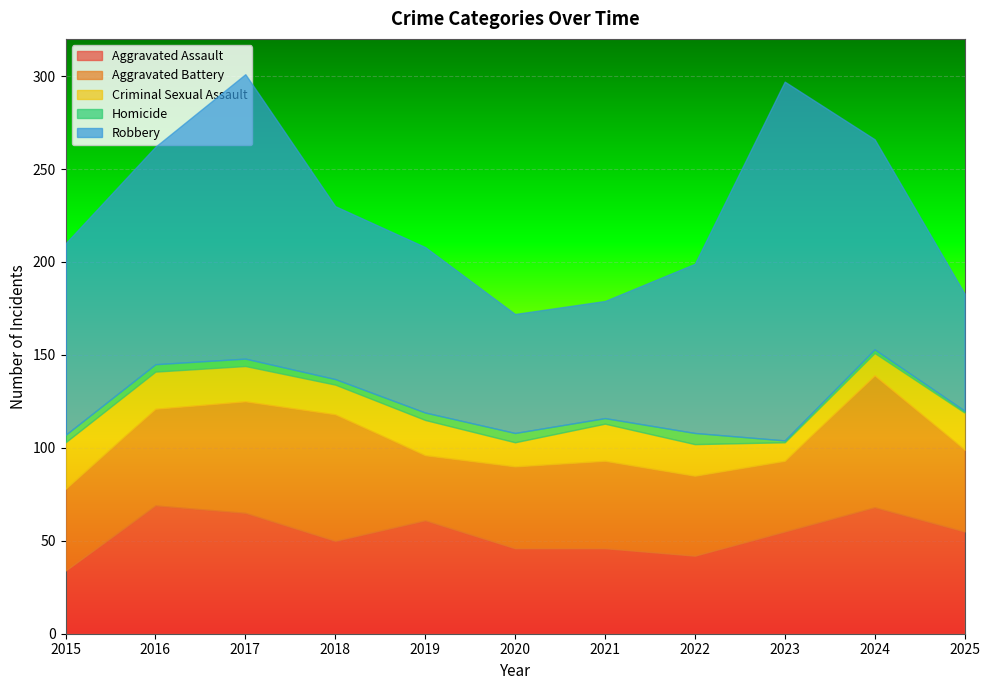

What is the value of the Homicide point at the 9th from the left?

1